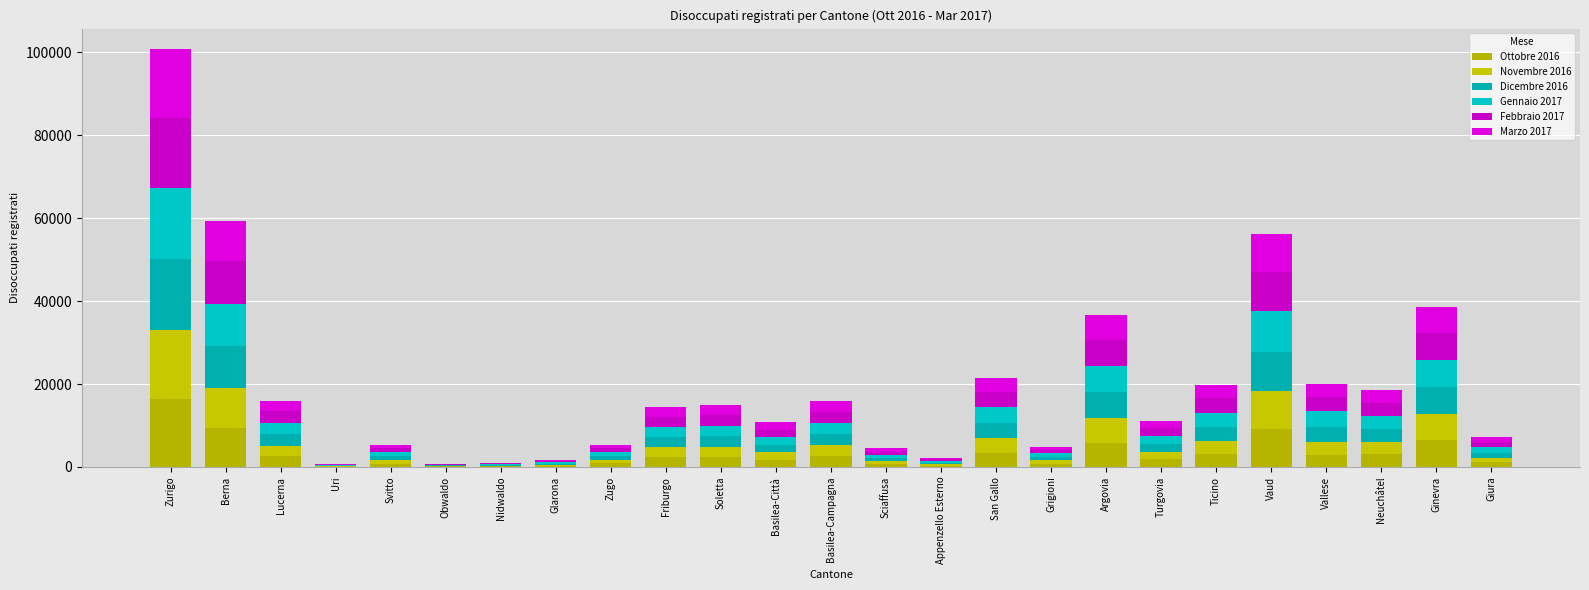

Are the bars horizontal?

No